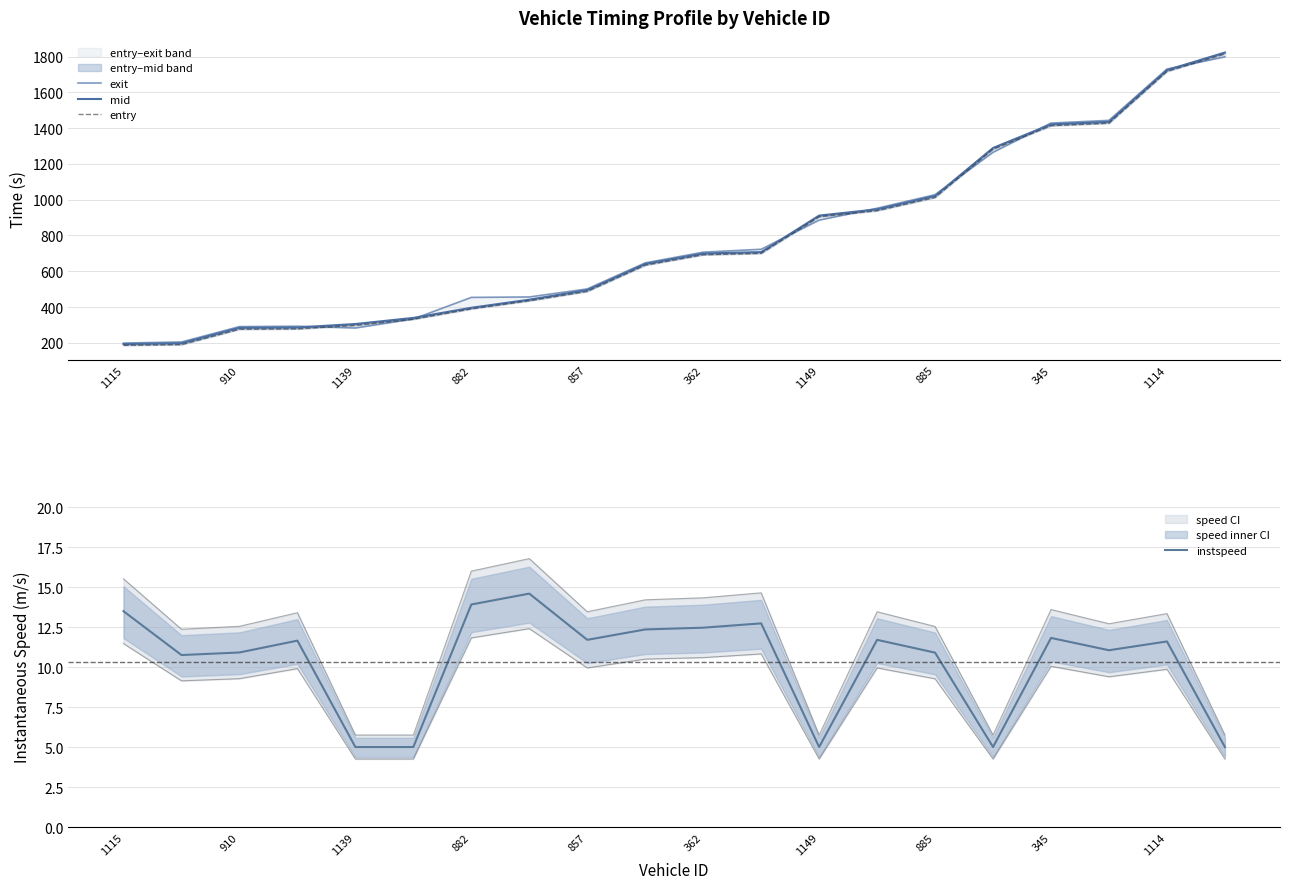

True or false: mid and instspeed intersect in this chart.

False